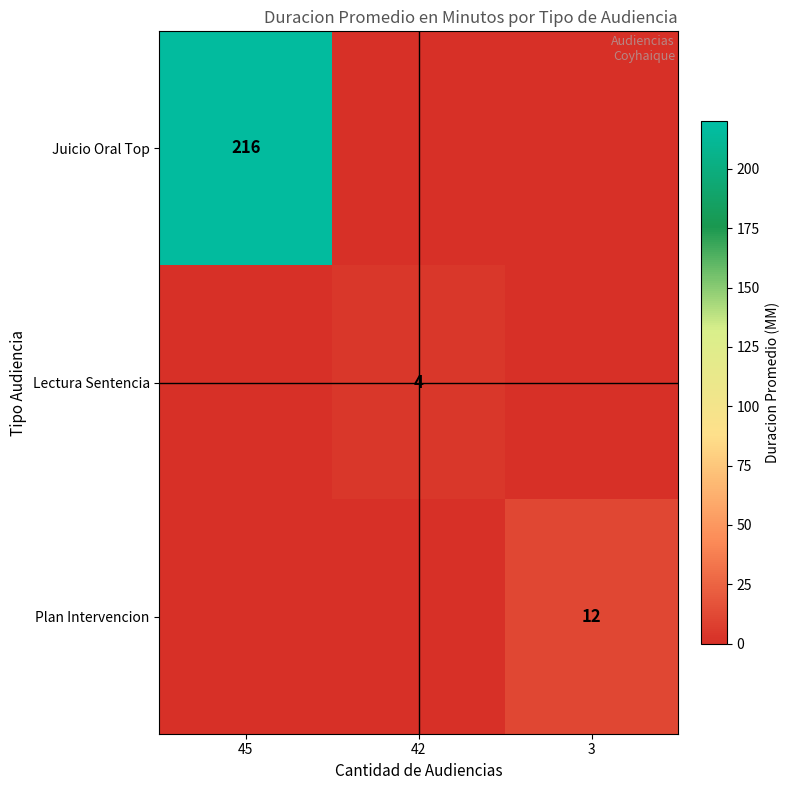

True or false: Lectura Sentencia has a value of 6 at 42.

False